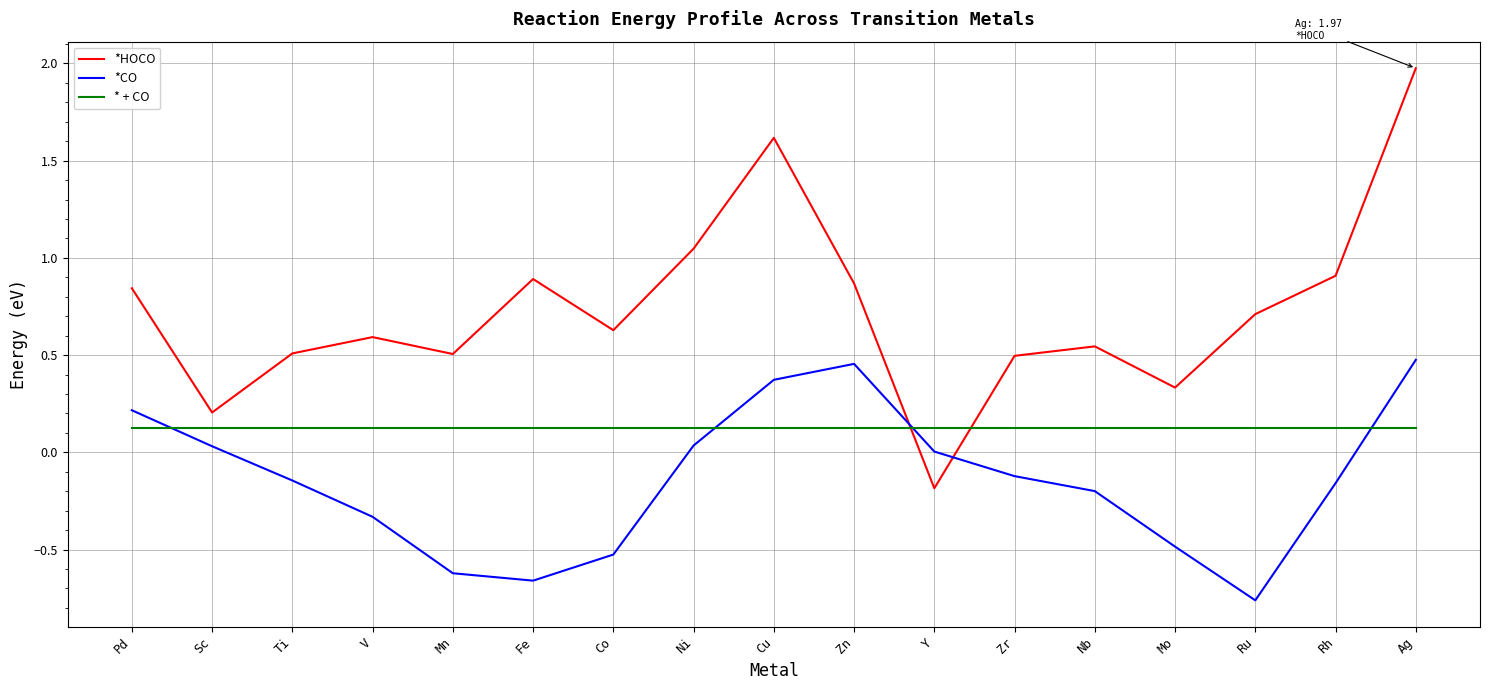

At which category does the chart reach its peak across all series?

Ag